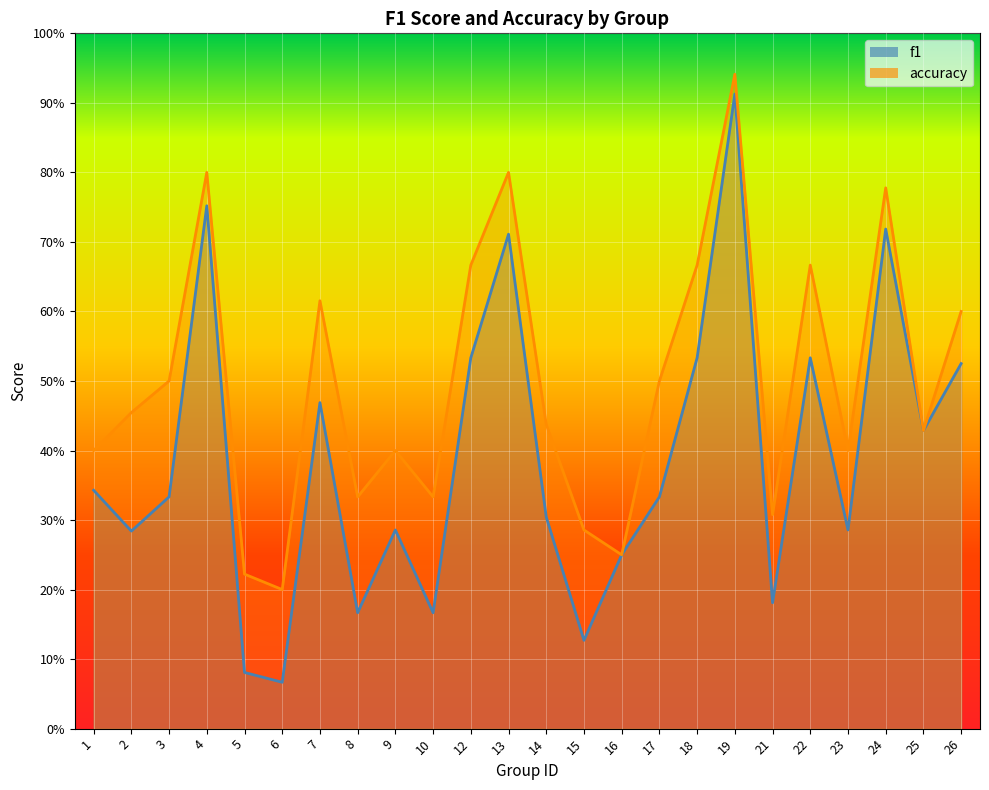

True or false: accuracy has a value of 0.3 at 26.

False